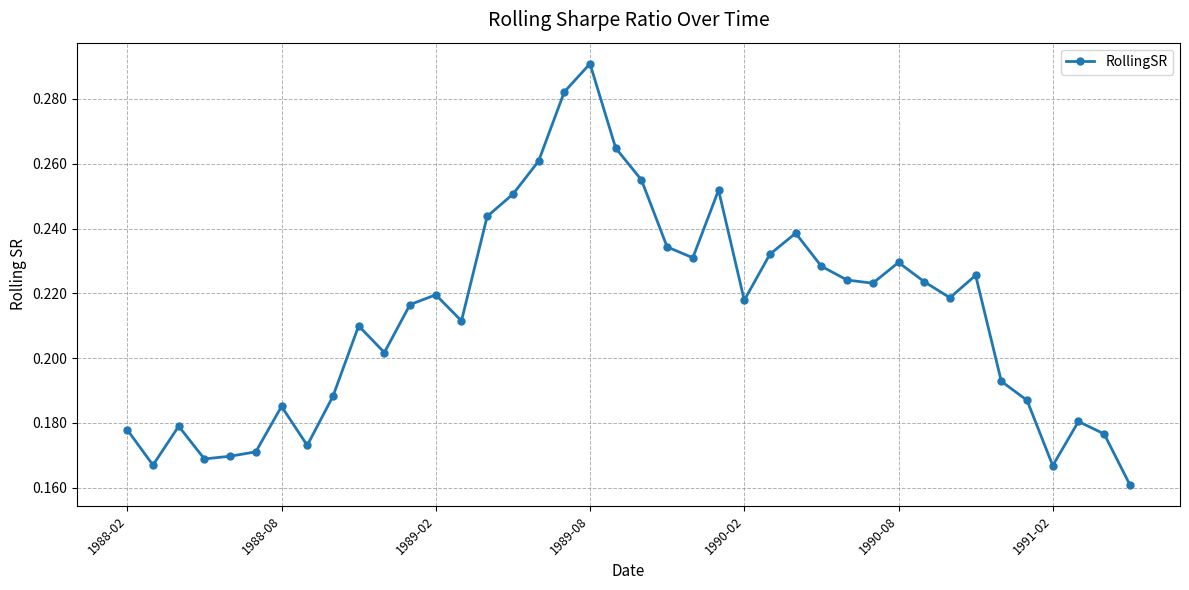

Count the values in the range 0 to 1.

40